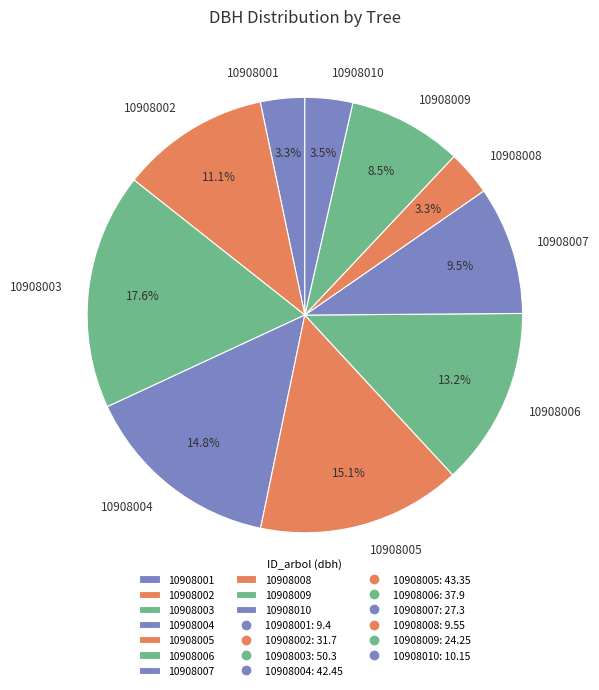

How many slices are in this pie chart?

10